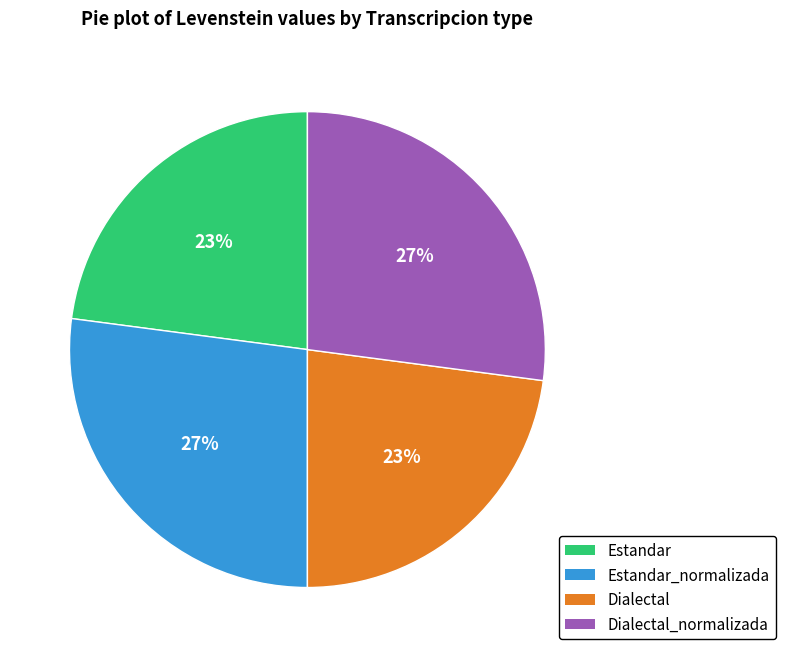

How many segments does this pie chart have?

4